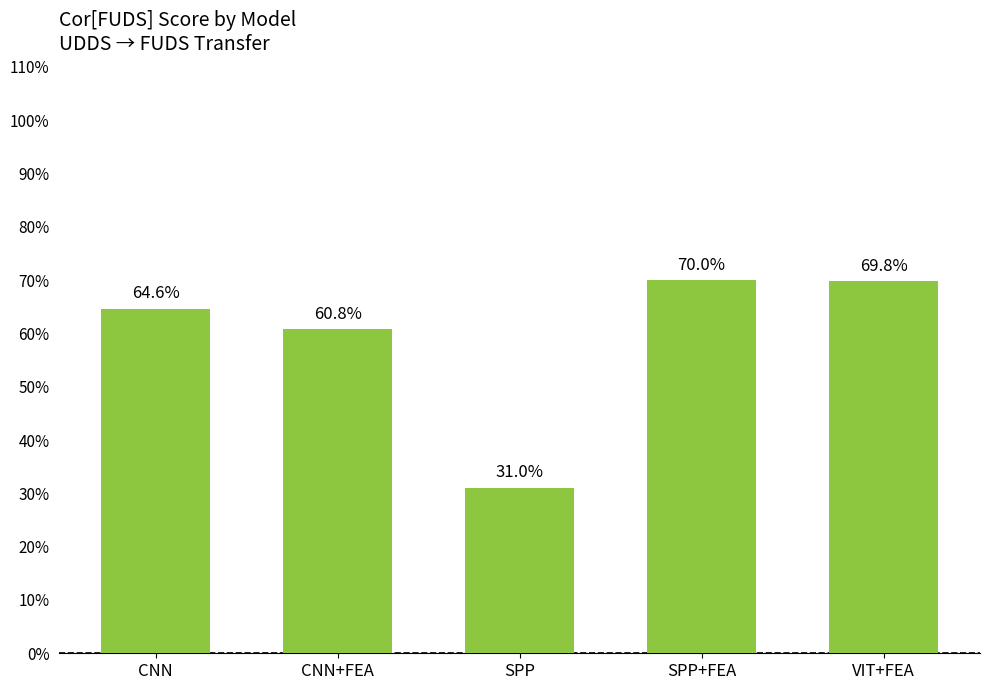

What position from the left is CNN+FEA?

2